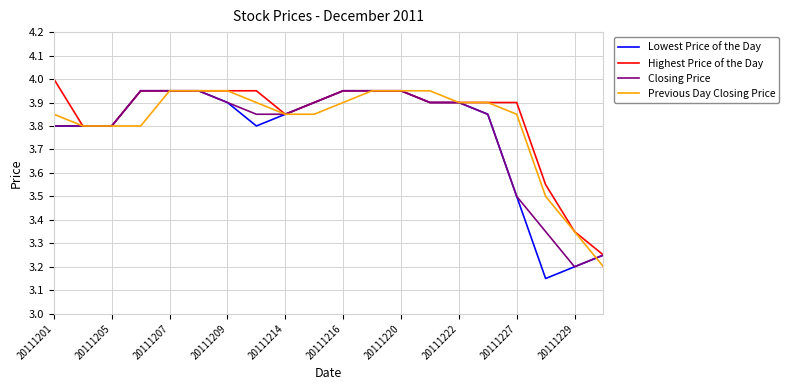

What is the average value of the Closing Price series?

3.8